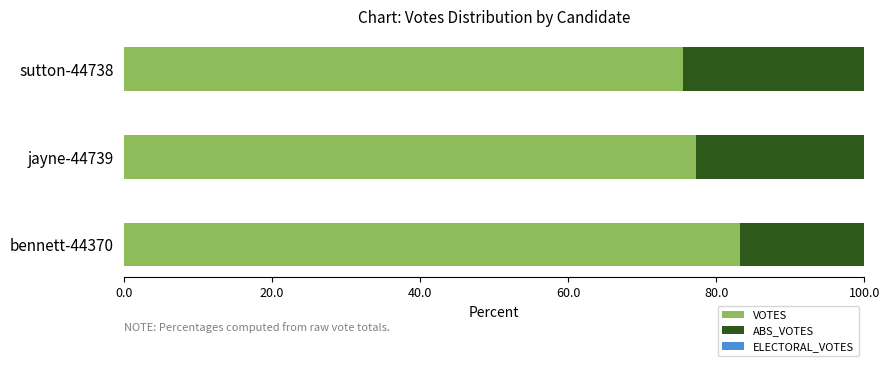

What is the minimum value for VOTES?

75.5